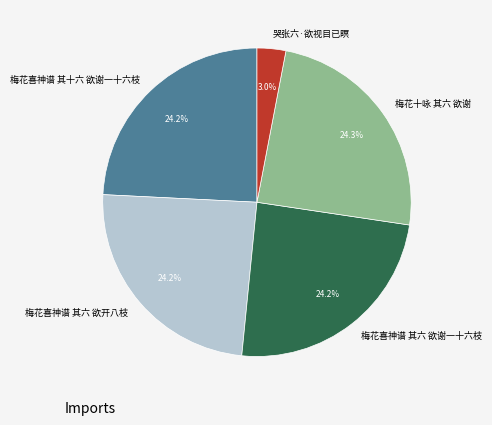

Between 梅花喜神谱 其六 欲谢一十六枝 and 哭张六·欲视目已瞑, which is larger?

梅花喜神谱 其六 欲谢一十六枝